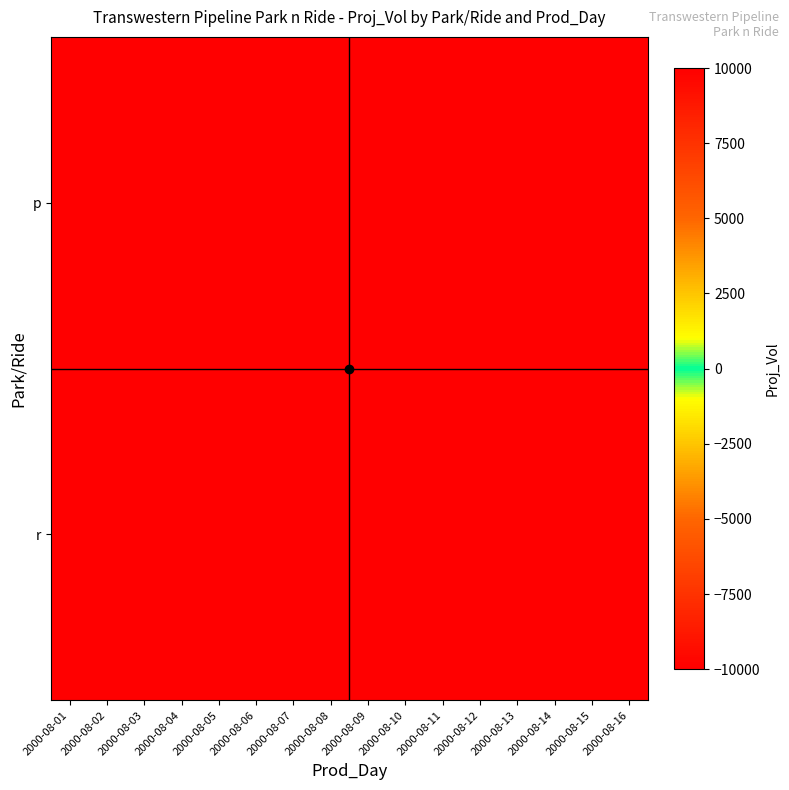

Reading left to right, what are all the values shown in this chart?

p: 2000-08-01=10000	2000-08-02=10000	2000-08-03=10000	2000-08-04=10000	2000-08-05=10000	2000-08-06=10000	2000-08-07=10000	2000-08-08=10000	2000-08-09=10000	2000-08-10=10000	2000-08-11=10000	2000-08-12=10000	2000-08-13=10000	2000-08-14=10000	2000-08-15=10000	2000-08-16=10000
r: 2000-08-01=-10000	2000-08-02=-10000	2000-08-03=-10000	2000-08-04=-10000	2000-08-05=-10000	2000-08-06=-10000	2000-08-07=-10000	2000-08-08=-10000	2000-08-09=-10000	2000-08-10=-10000	2000-08-11=-10000	2000-08-12=-10000	2000-08-13=-10000	2000-08-14=-10000	2000-08-15=-10000	2000-08-16=-10000